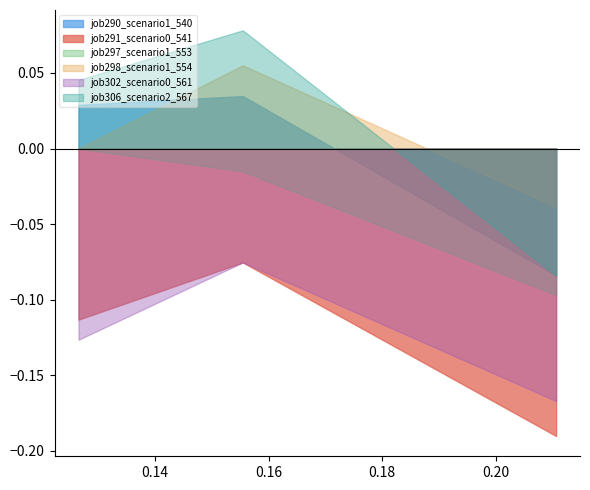

Rank the series at in27 from lowest to highest value.

job302_scenario0_561, job291_scenario0_541, job297_scenario1_553, job298_scenario1_554, job290_scenario1_540, job306_scenario2_567